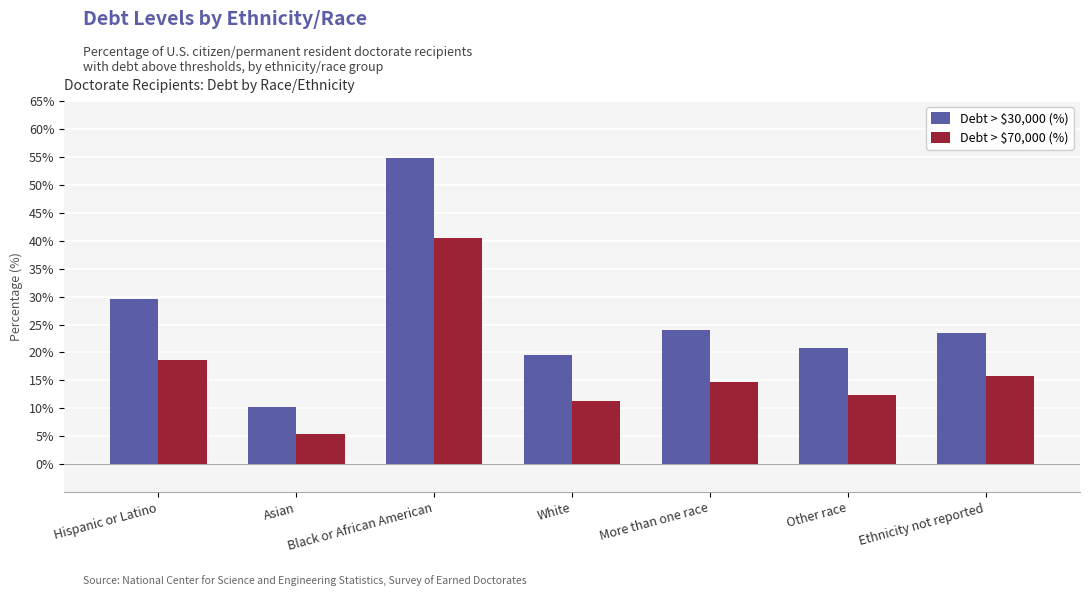

Between Black or African American and Ethnicity not reported, which series saw the biggest shift?

Debt > $30,000 (%)